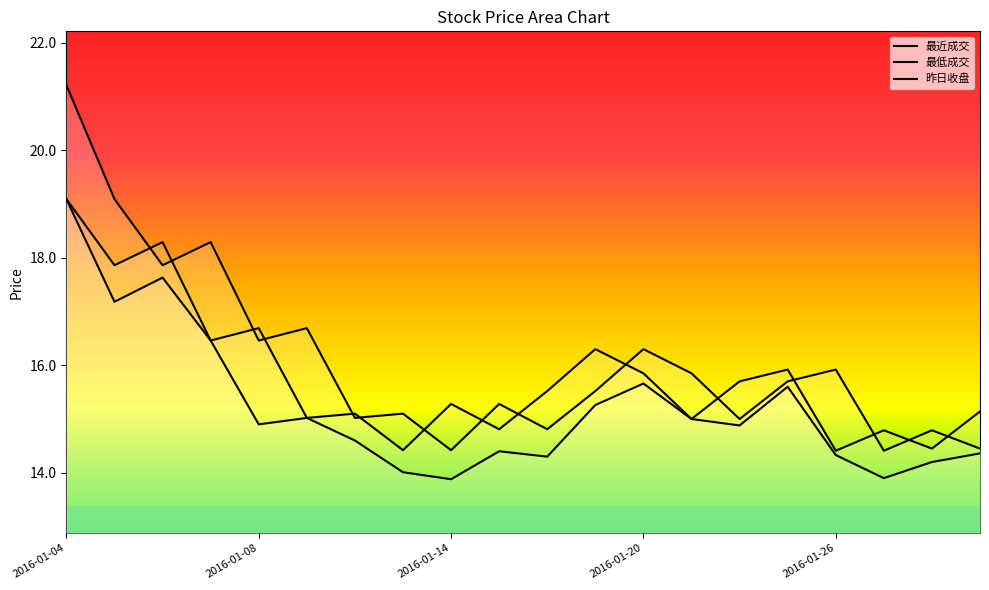

Where is 昨日收盘 nearest to the value 17?

5